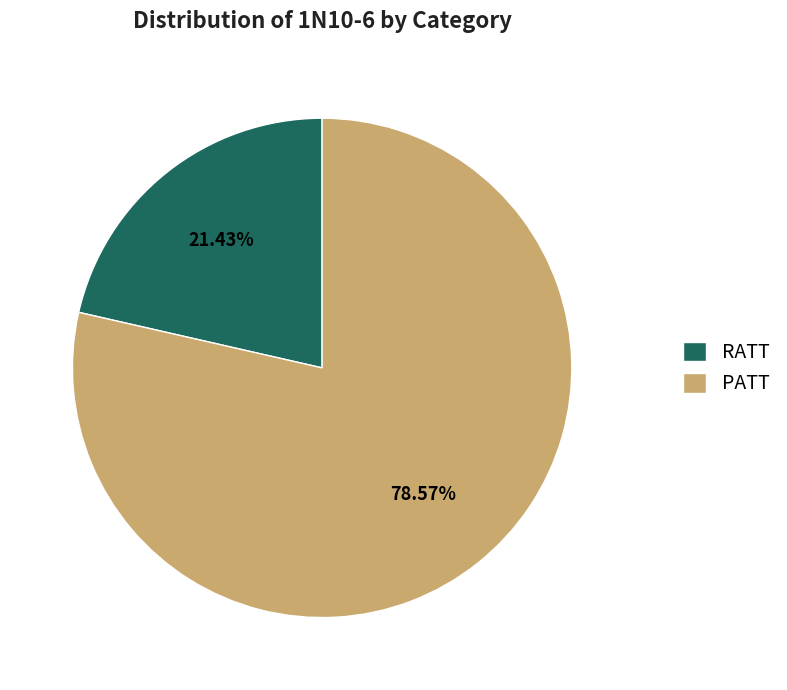

To the nearest percent, what portion does RATT represent?

21%